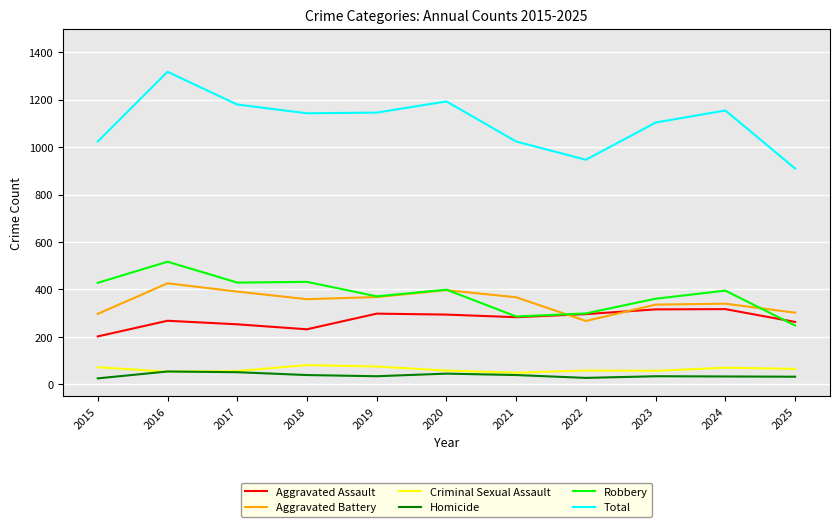

What is the difference between the highest and lowest values at 2018?

1104